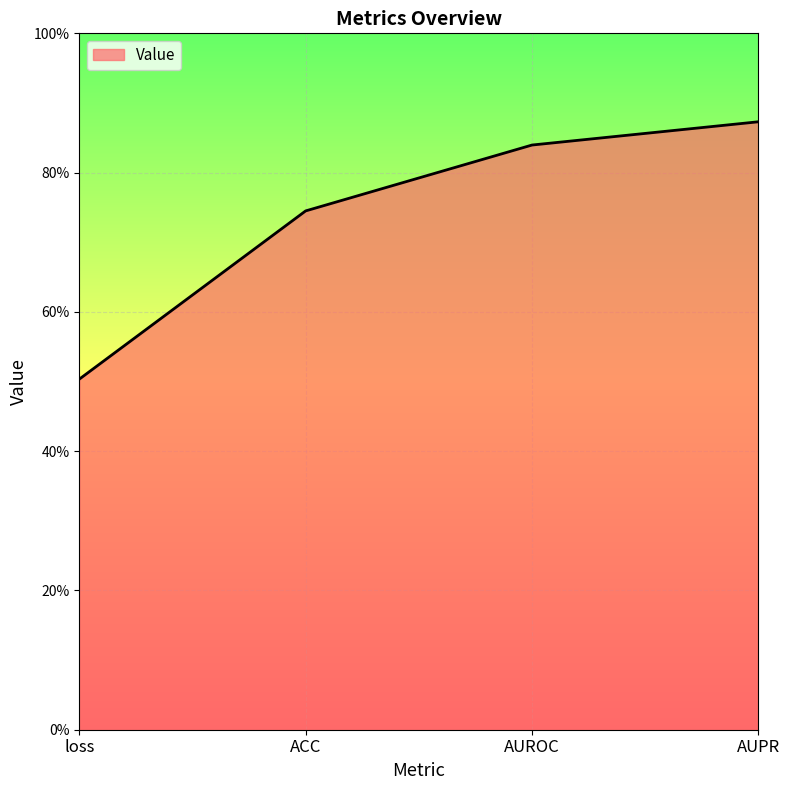

Reading left to right, what are all the values shown in this chart?

loss=0.5	ACC=0.7	AUROC=0.8	AUPR=0.9